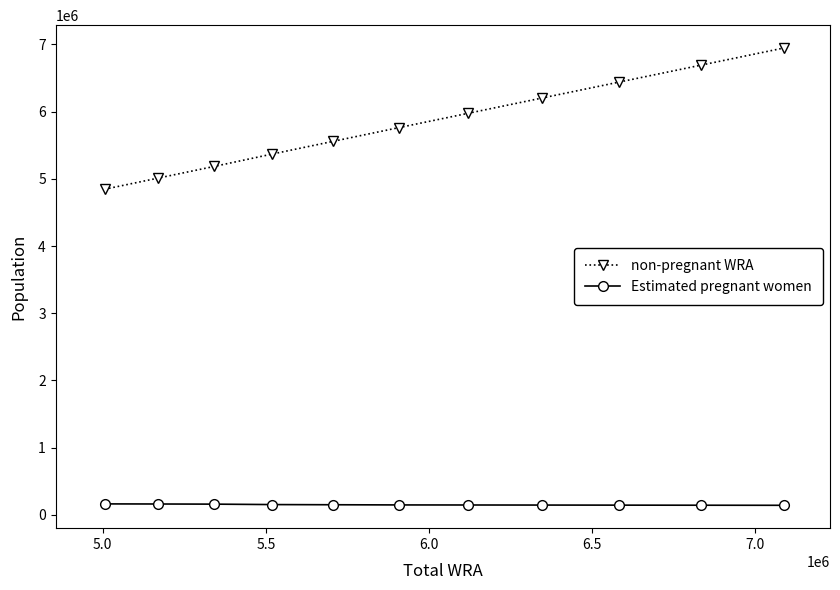

What is the difference between the maximum and minimum values in the Estimated pregnant women series?

21004.7